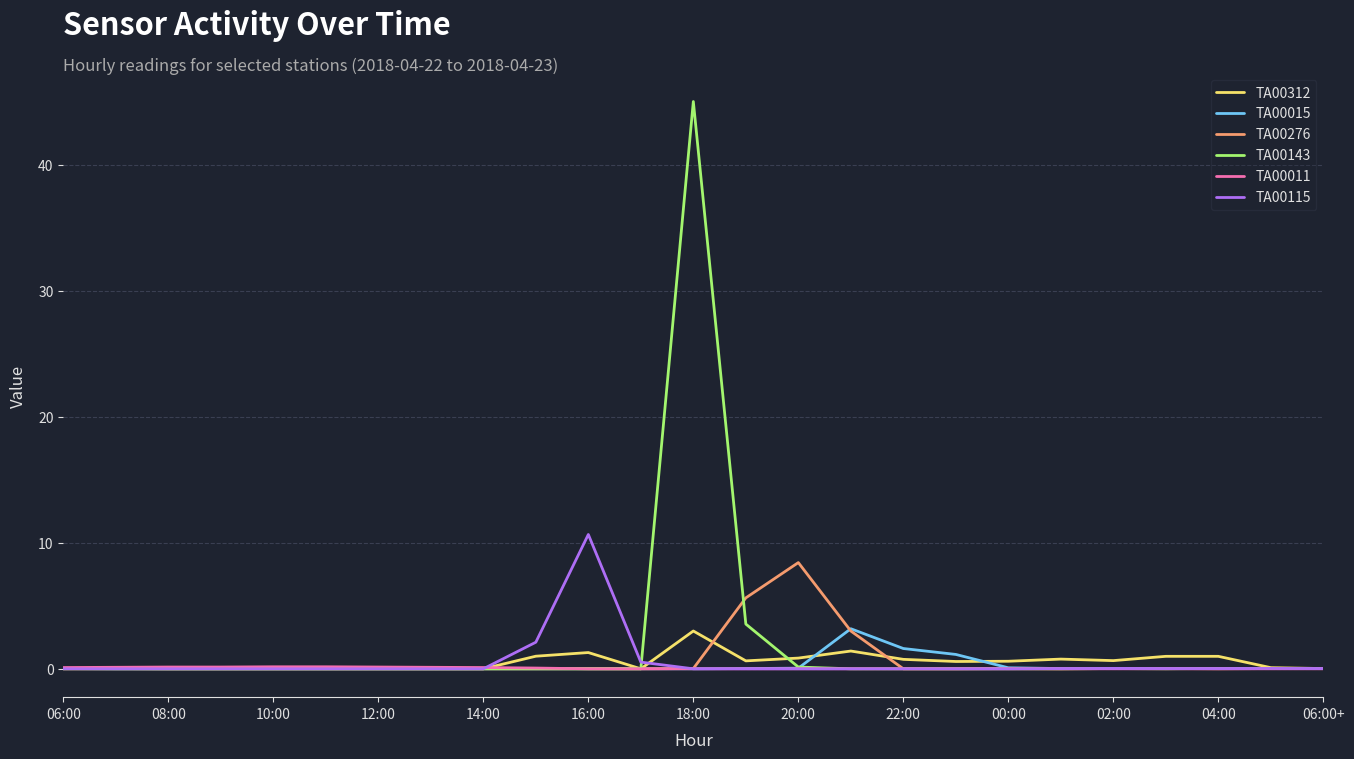

Which series has the largest range (max minus min)?

TA00143